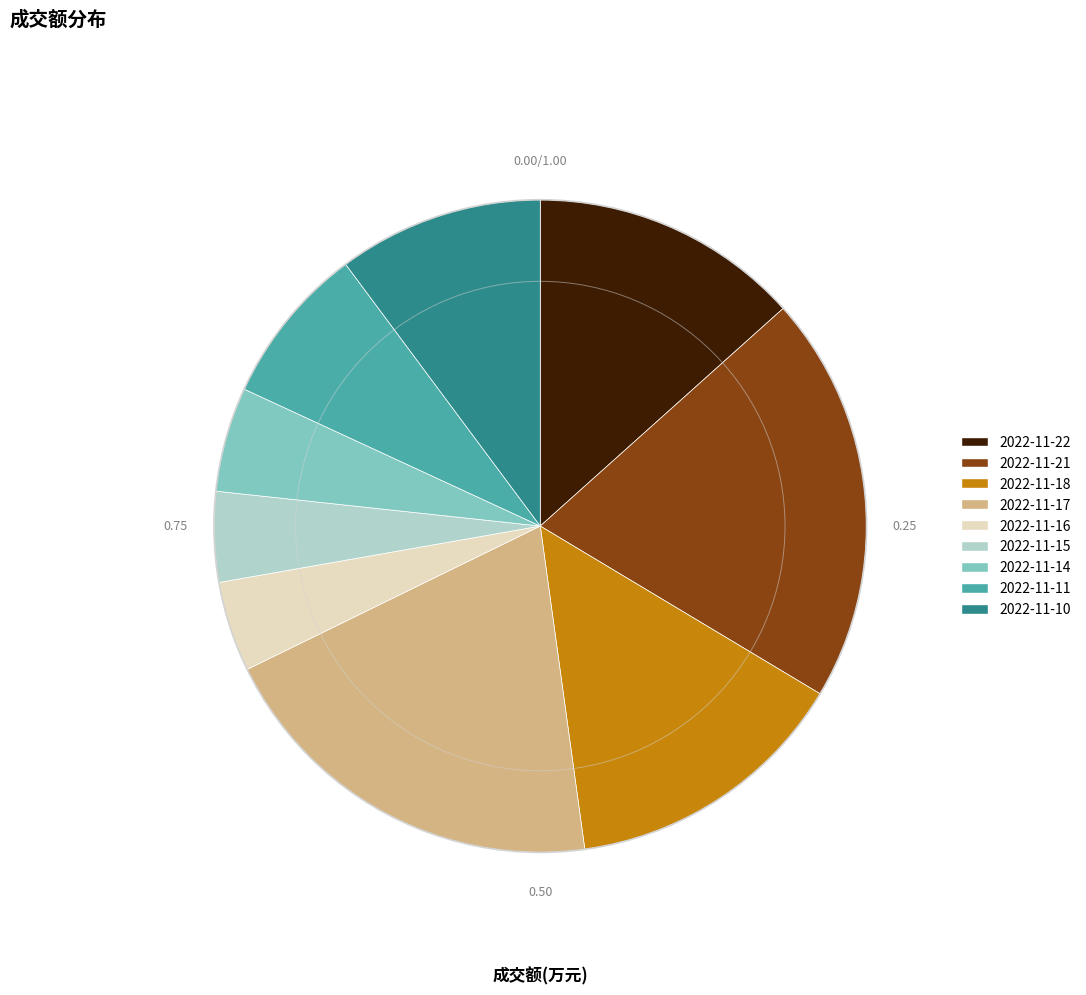

Between 2022-11-10 and 2022-11-16, which is larger?

2022-11-10